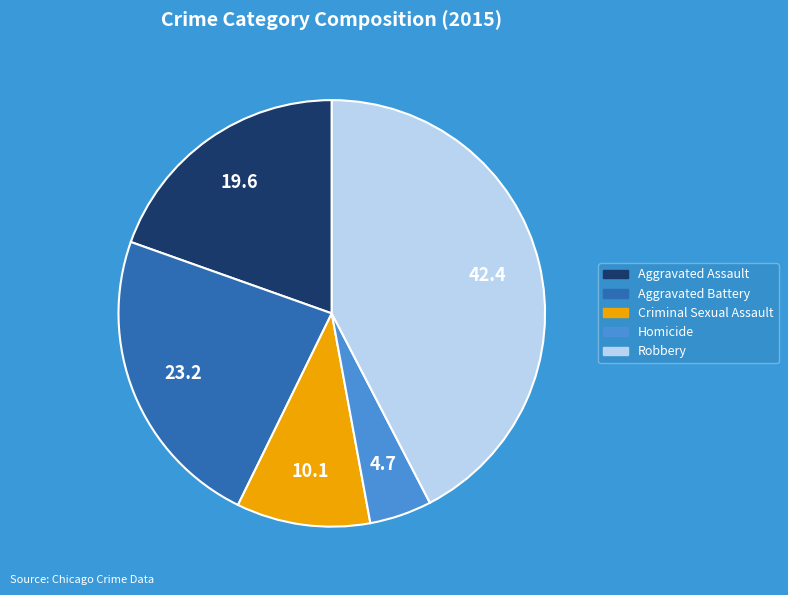

How many slices are in this pie chart?

5